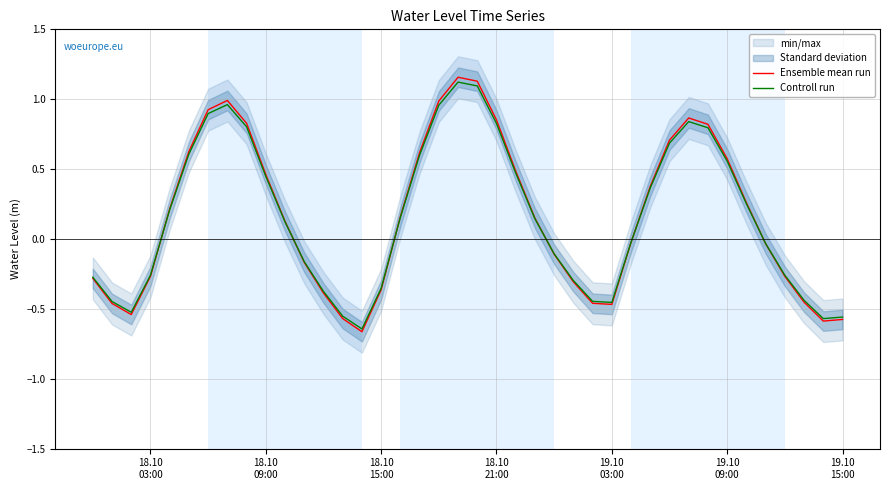

How many interior local valleys does the Ensemble mean run series have?

4